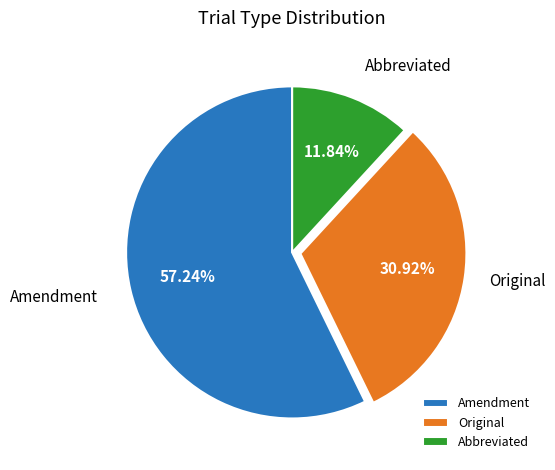

Rank the categories by value from highest to lowest.

Amendment, Original, Abbreviated